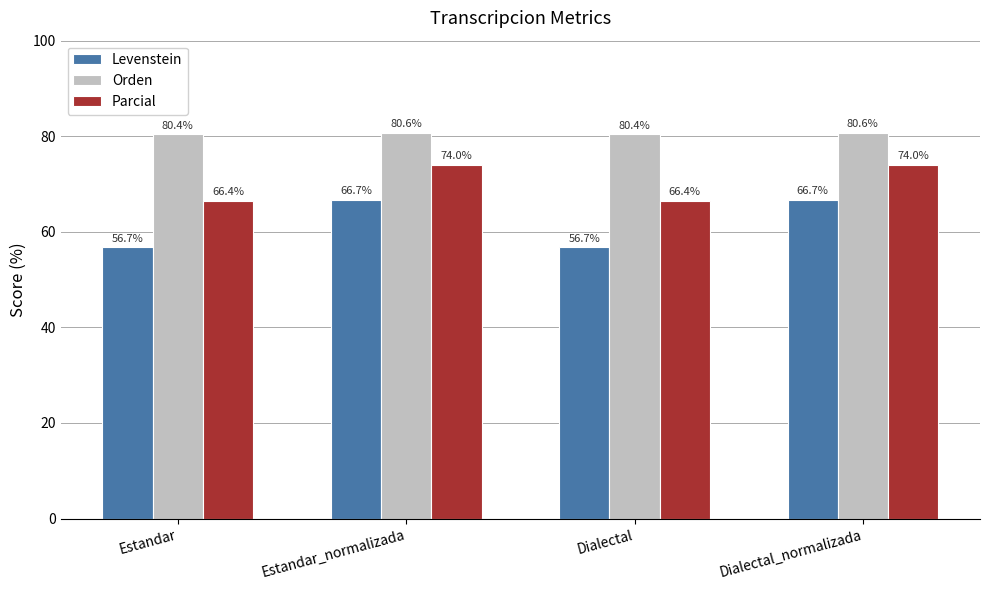

What is the maximum value for Levenstein?

66.7